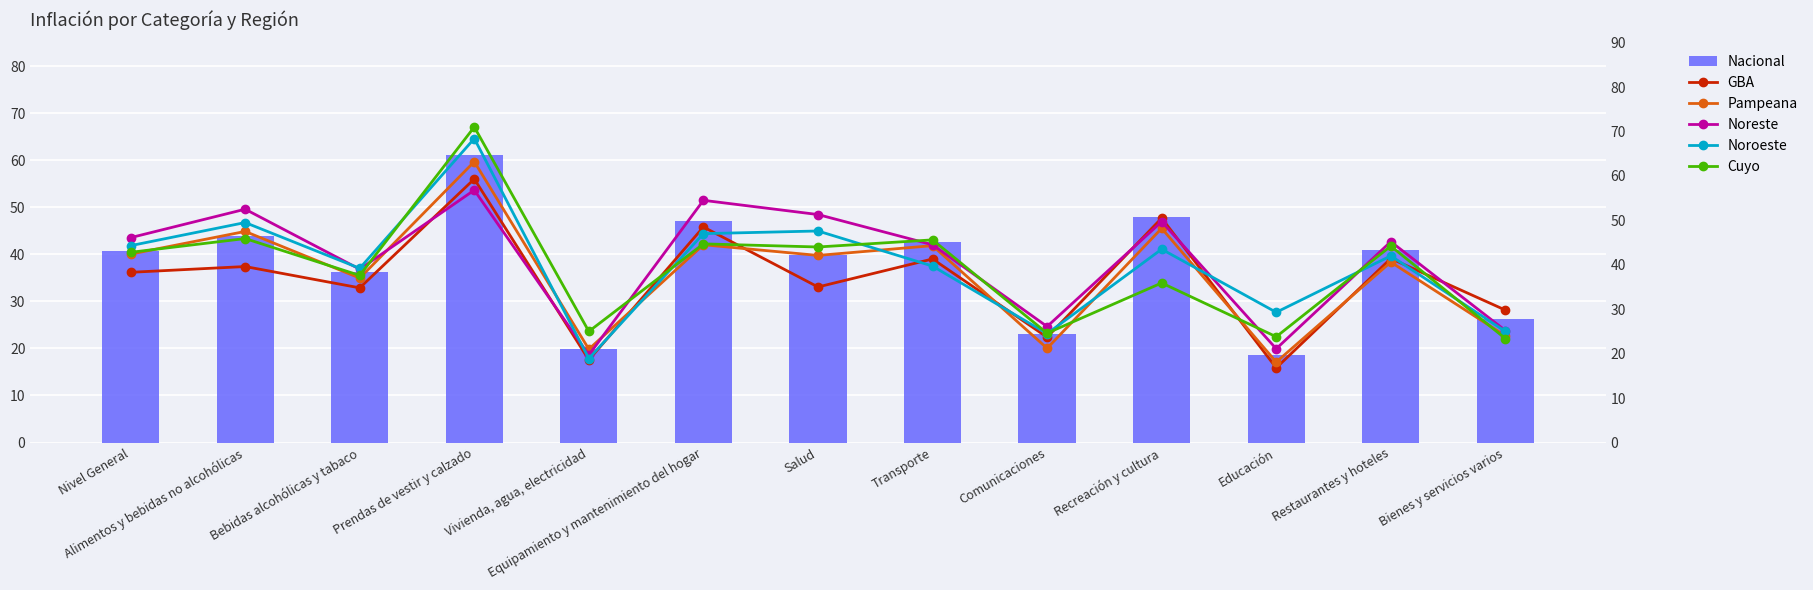

The value of GBA at Educación is 16.8. True or false?

True